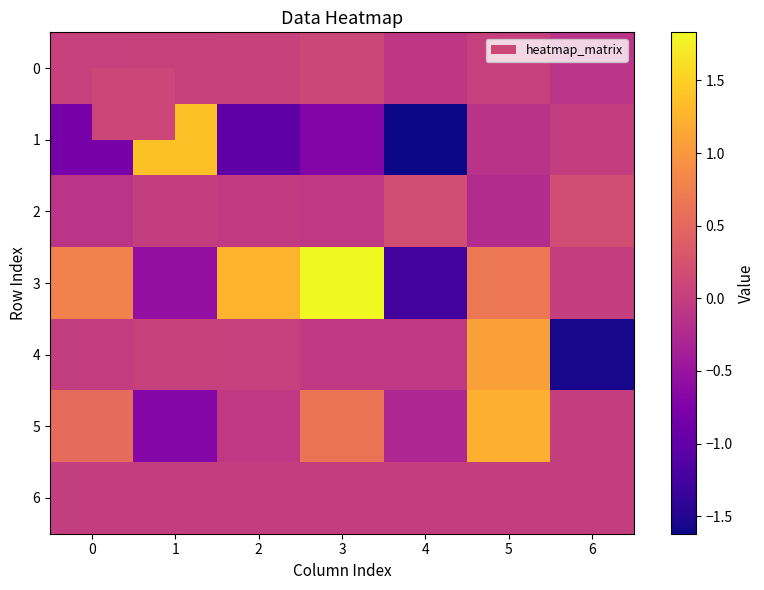

Which has a higher value, 1 or 3?

3